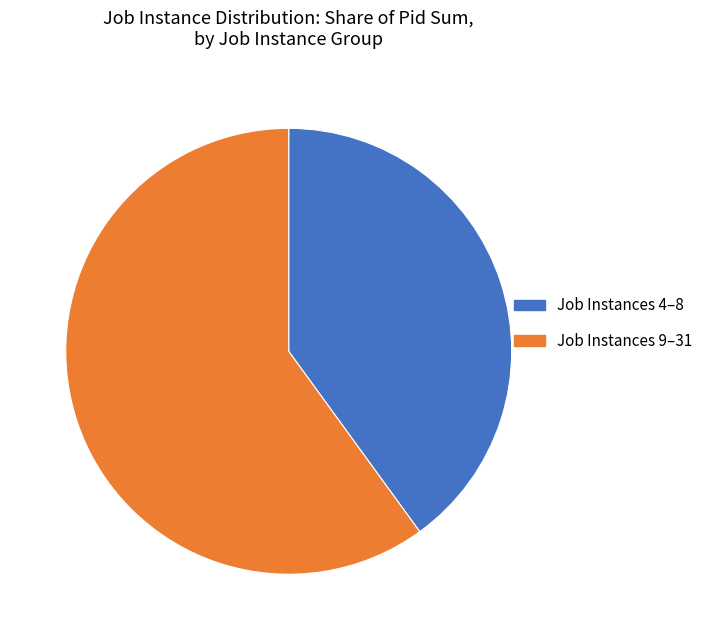

Is the sum of Job Instances 4–8 and Job Instances 9–31 greater than half?

Yes